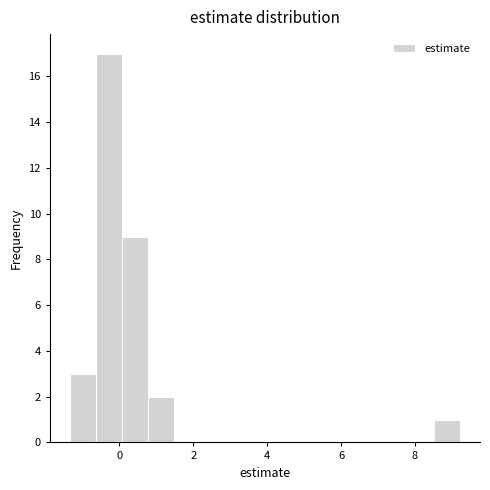

Read against the x-axis, roughly where is the centre of the tallest bar?

-0.2